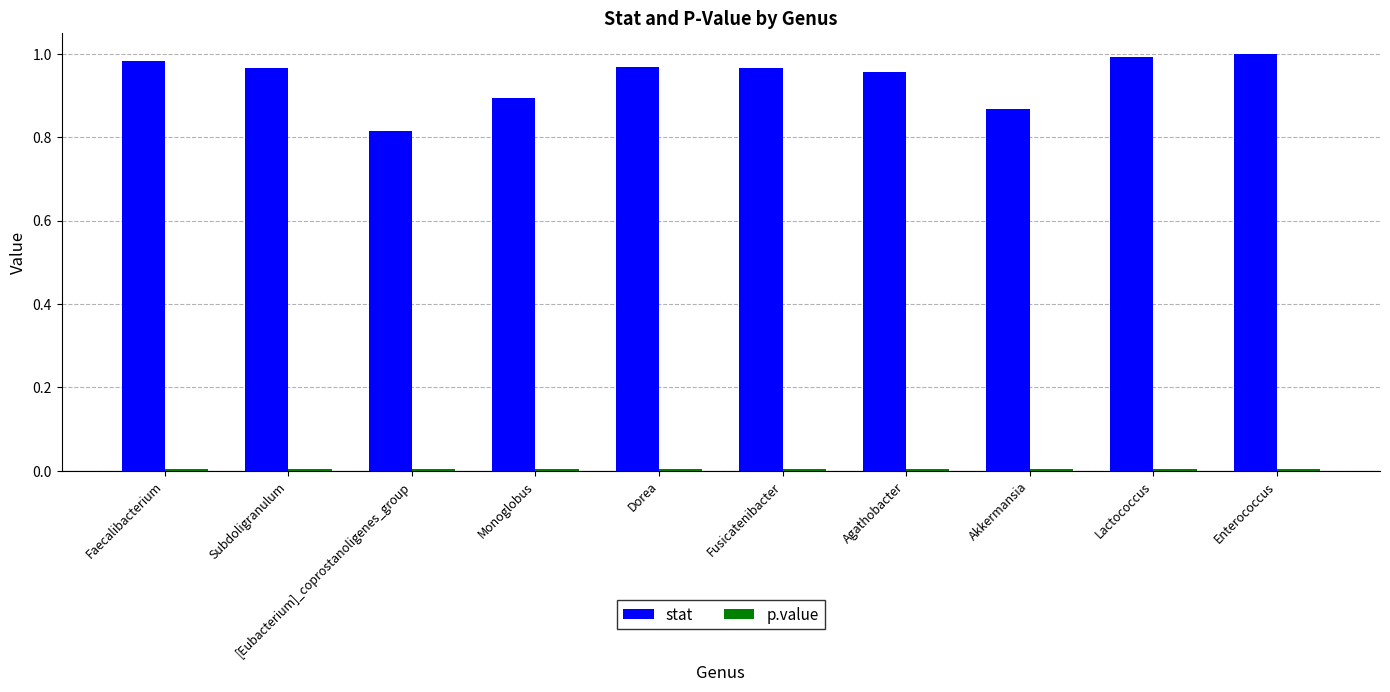

What is the sum of all stat values?

9.4